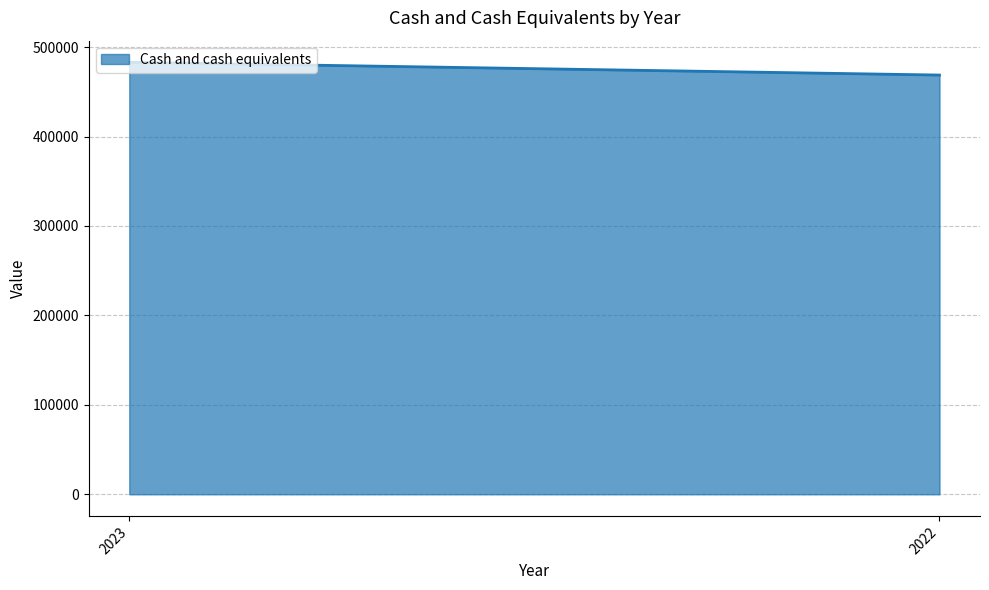

The chart shows a value of 654848 at 2022. True or false?

False